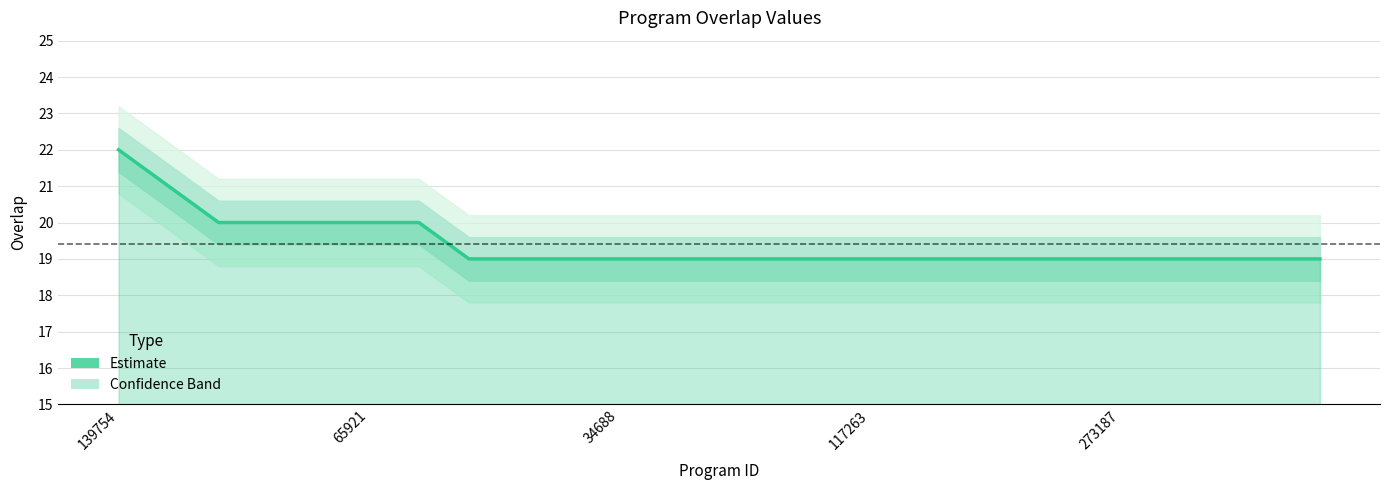

Reading right to left, what are all the values shown in this chart?

19	19	19	19	19	19	19	19	19	19	19	19	19	19	19	19	19	19	20	20	20	20	20	21	22